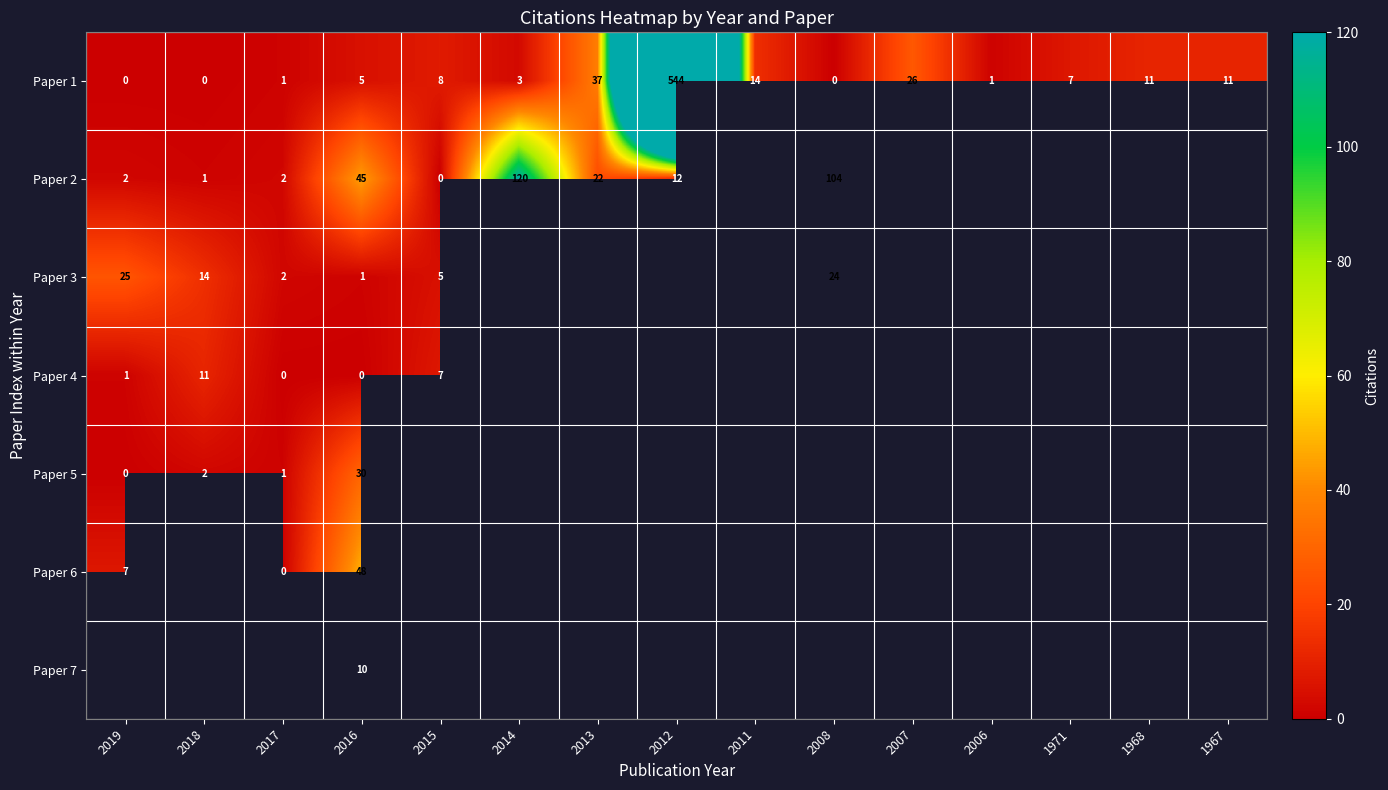

At which category is the sum across all series the highest?

2016